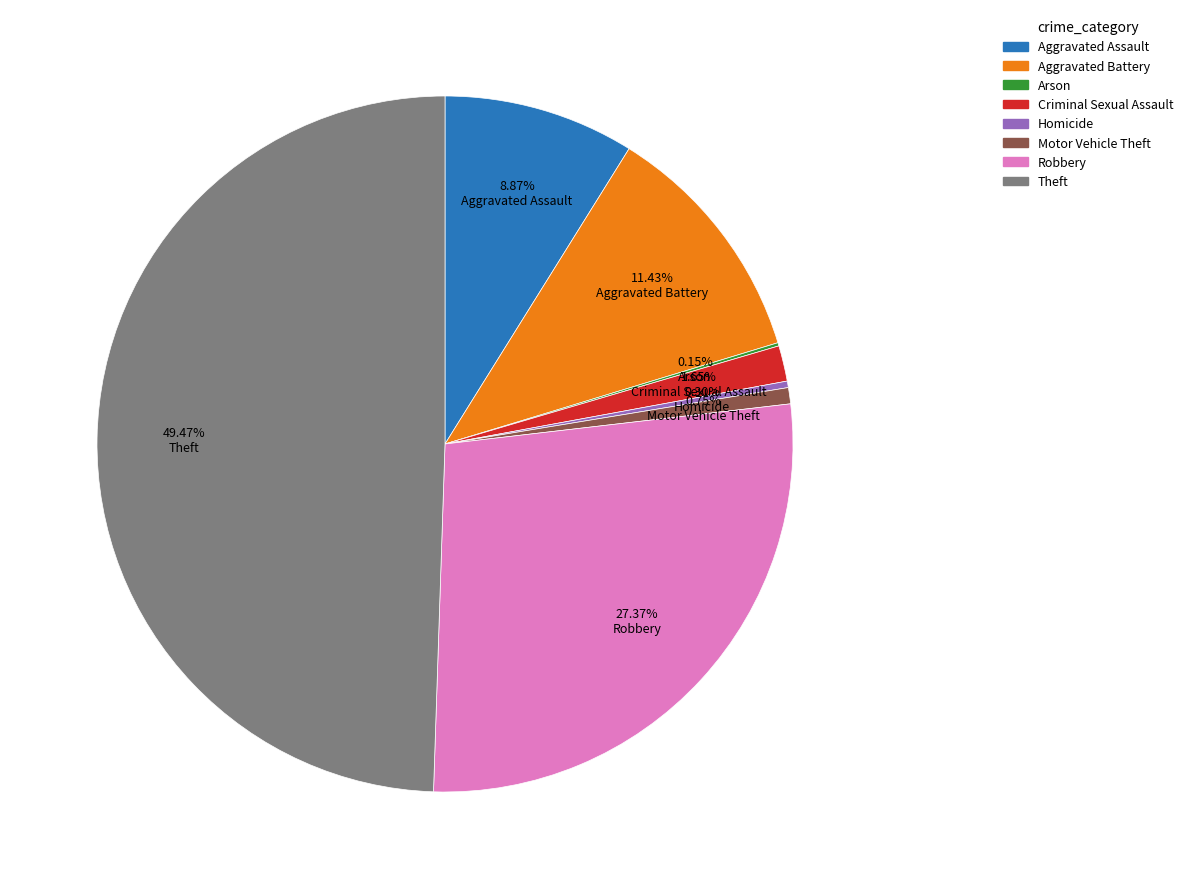

Which slice is the largest?

Theft